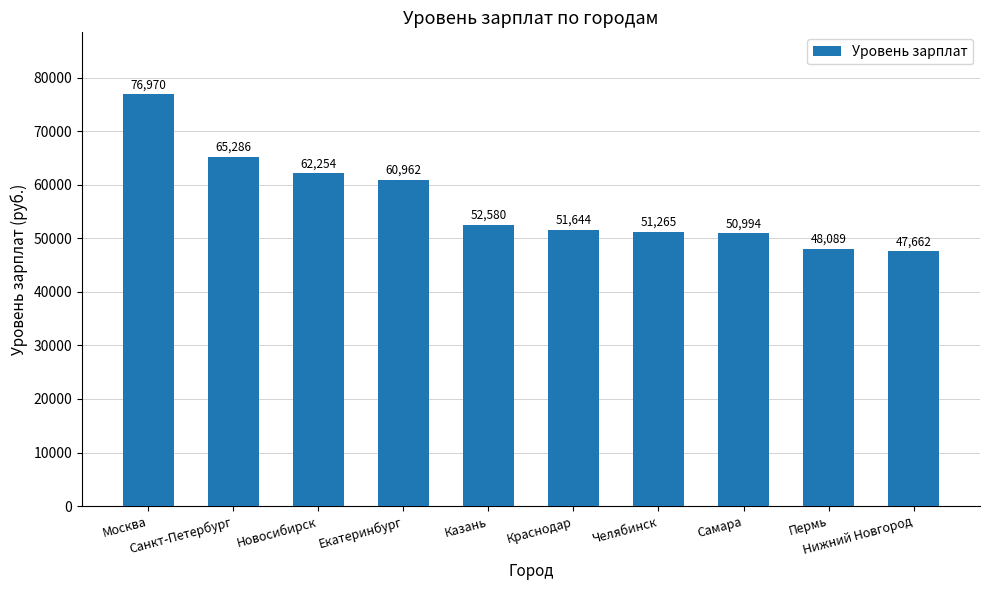

Approximately how many times larger is the value at Москва compared to Новосибирск?

1.2